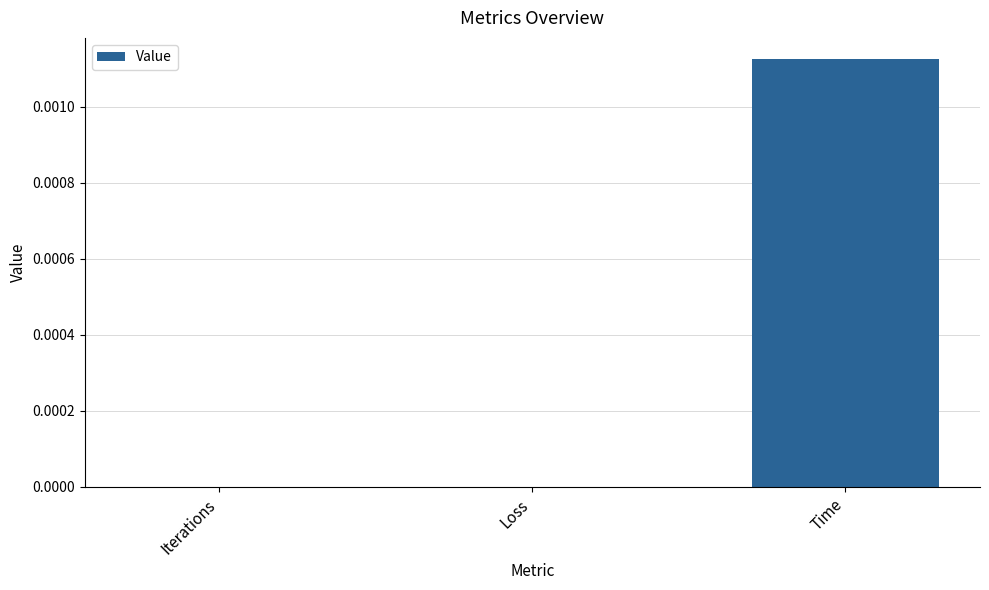

Between Loss and Time, which is larger?

Time